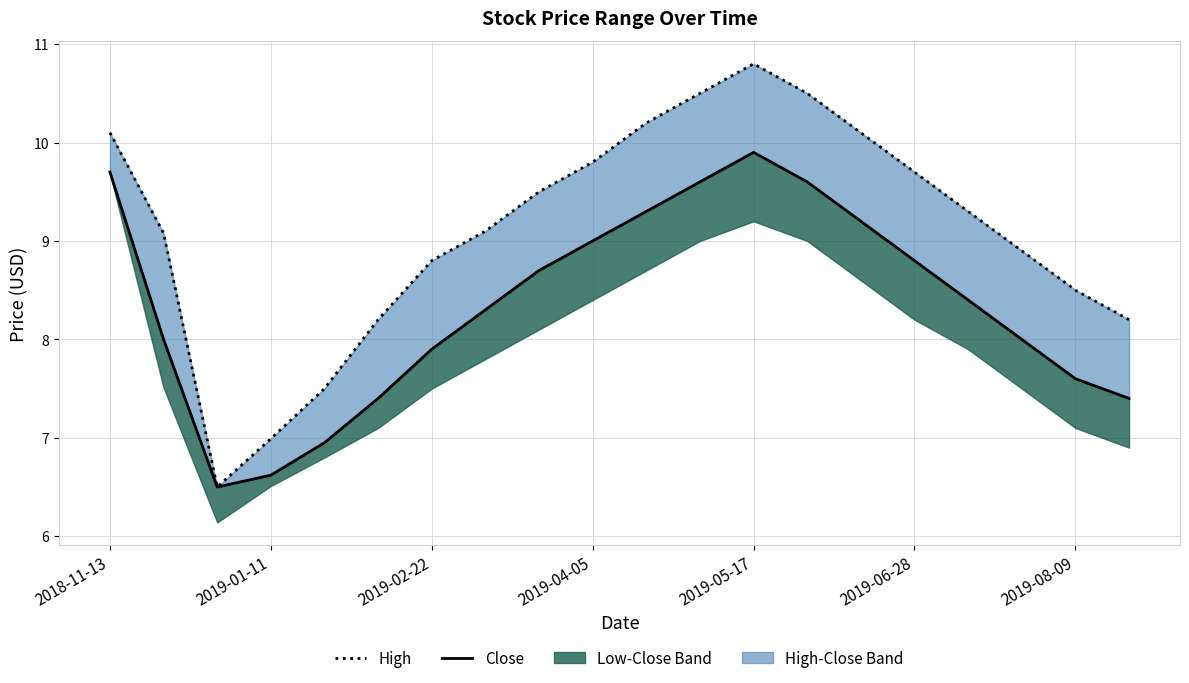

How many lines are shown in the chart?

2